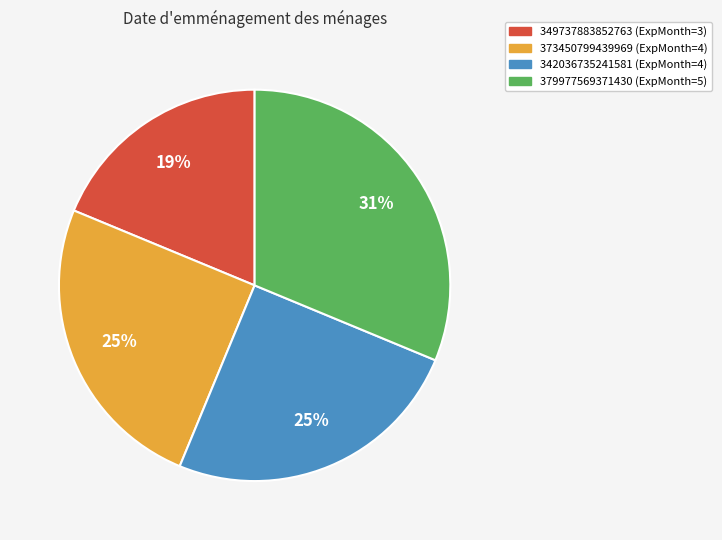

Is it true that 342036735241581 is 25% of the pie?

True